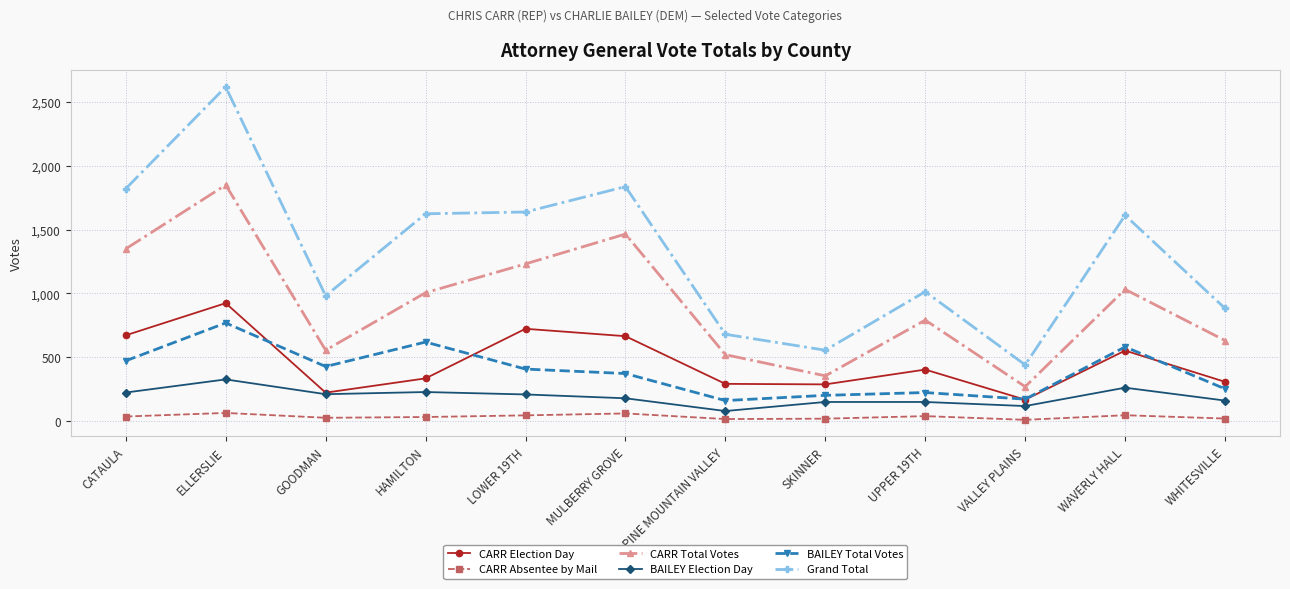

True or false: Grand Total has more than 2 interior local peaks.

True